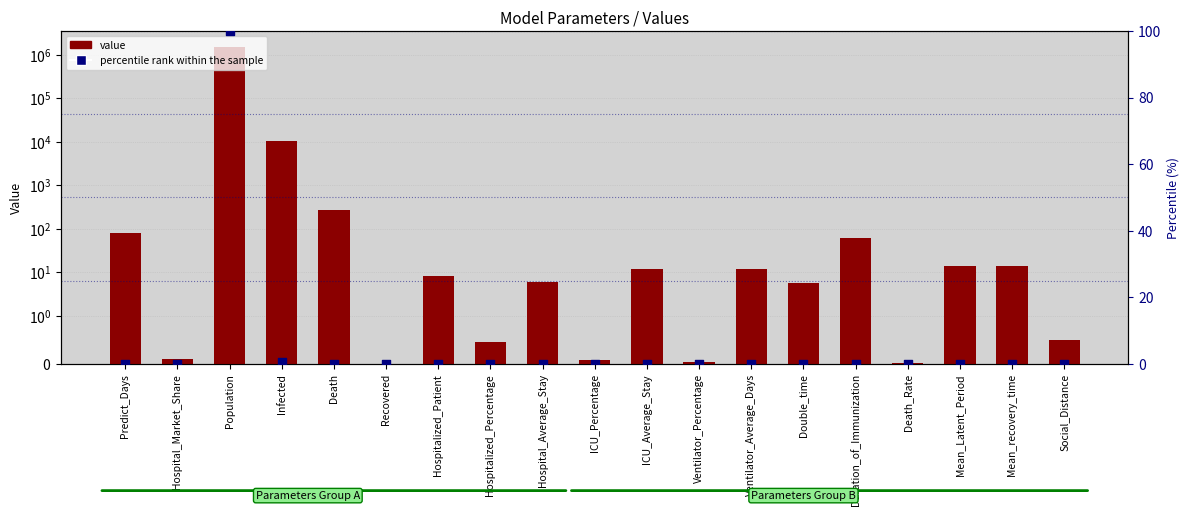

Which series contains the highest Y value?

value